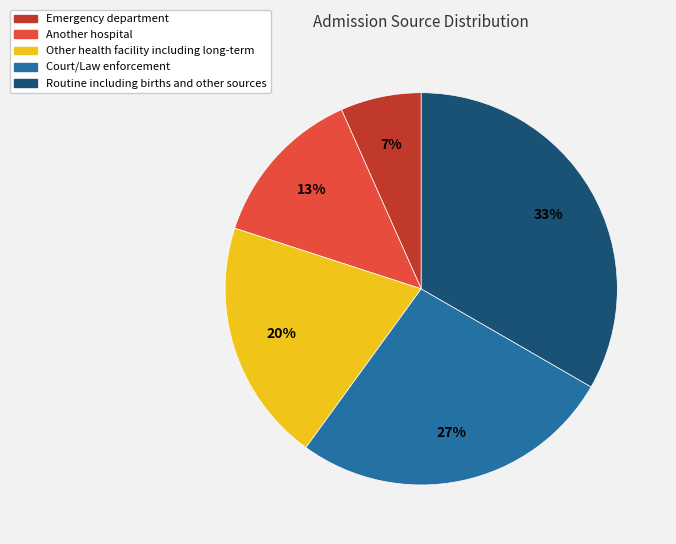

To the nearest percent, what percentage of the pie is Other health facility including long-term?

20%